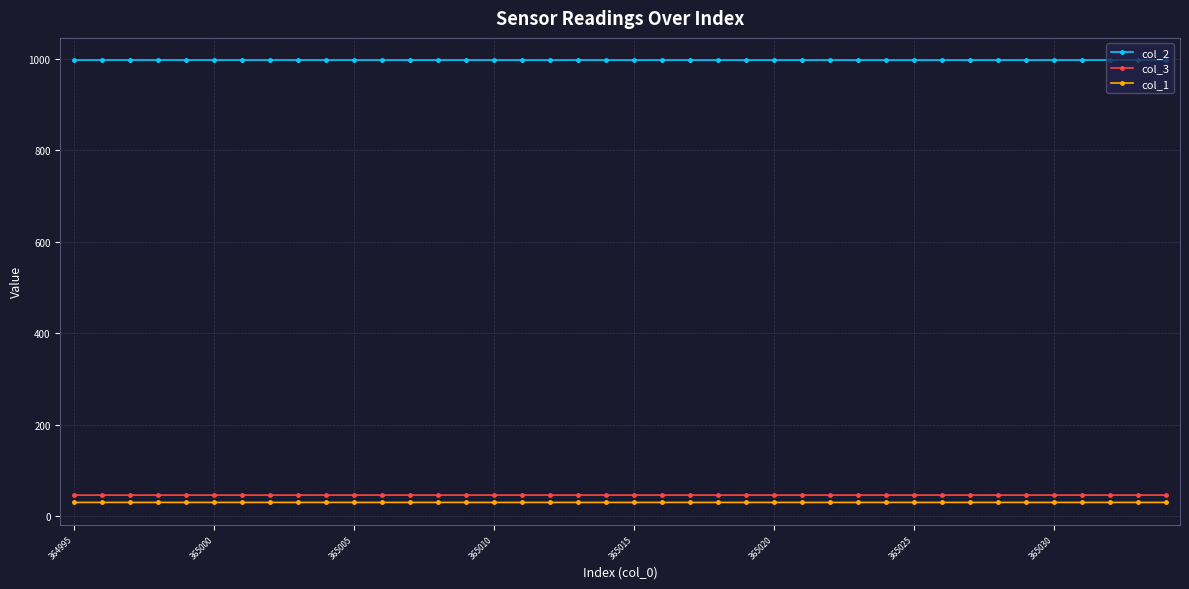

Which series has the largest total across all categories?

col_2